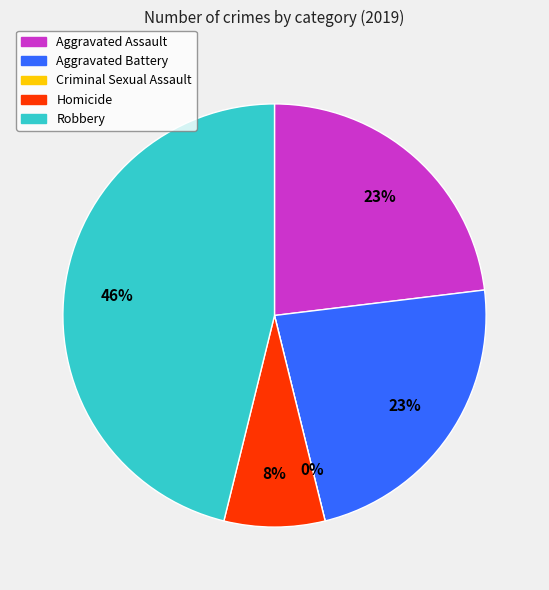

To the nearest percent, what is the difference between the Aggravated Assault and Homicide slice percentages?

15%